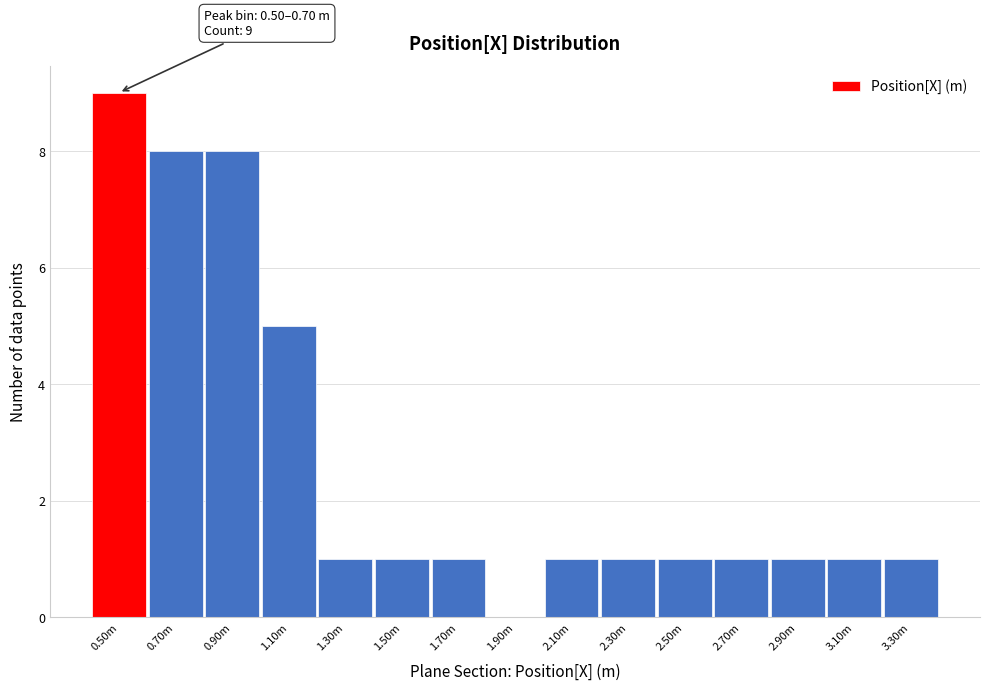

Reading left to right, list all the values displayed in this chart.

0.50m=9	0.70m=8	0.90m=8	1.10m=5	1.30m=1	1.50m=1	1.70m=1	1.90m=0	2.10m=1	2.30m=1	2.50m=1	2.70m=1	2.90m=1	3.10m=1	3.30m=1